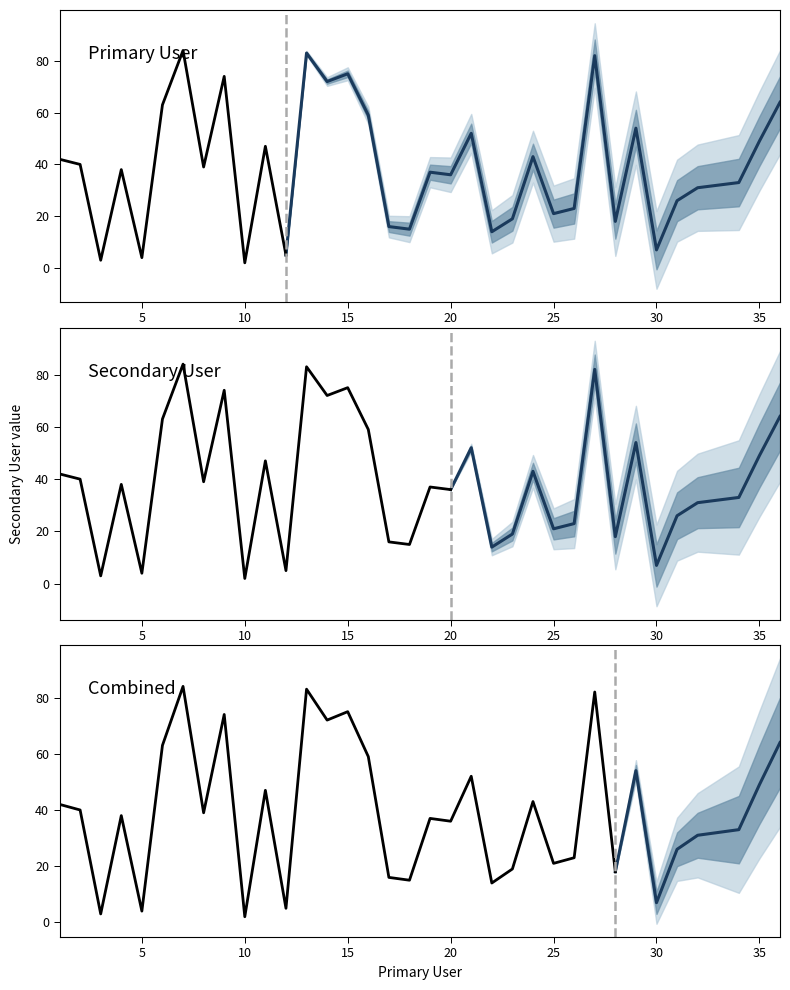

How many series are shown in this chart?

1